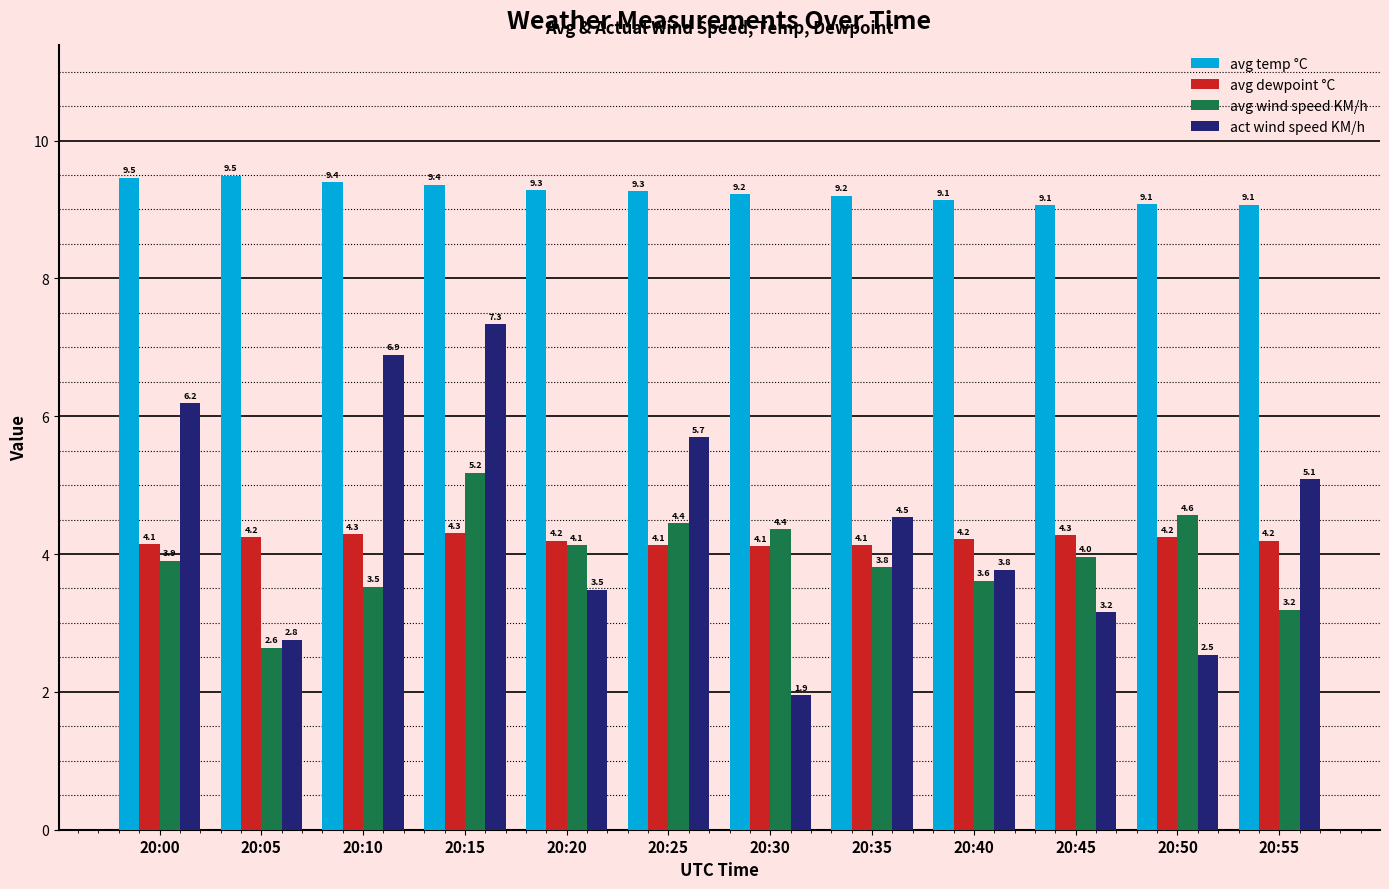

What is the lowest value of the avg wind speed KM/h series?

2.6